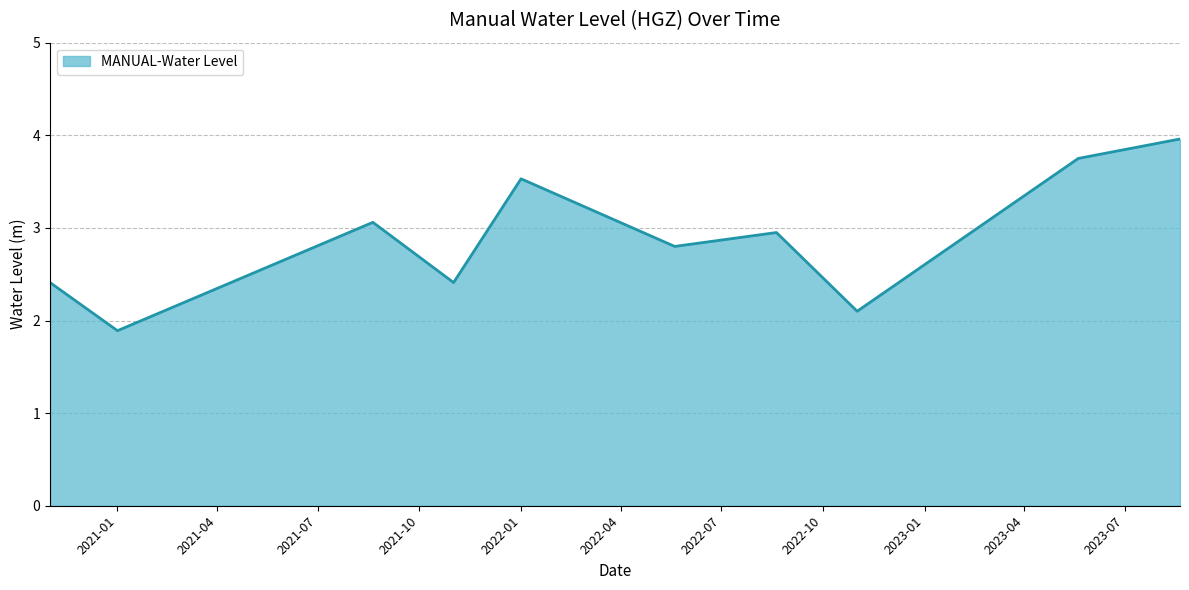

What is the maximum value shown in the chart?

4.0